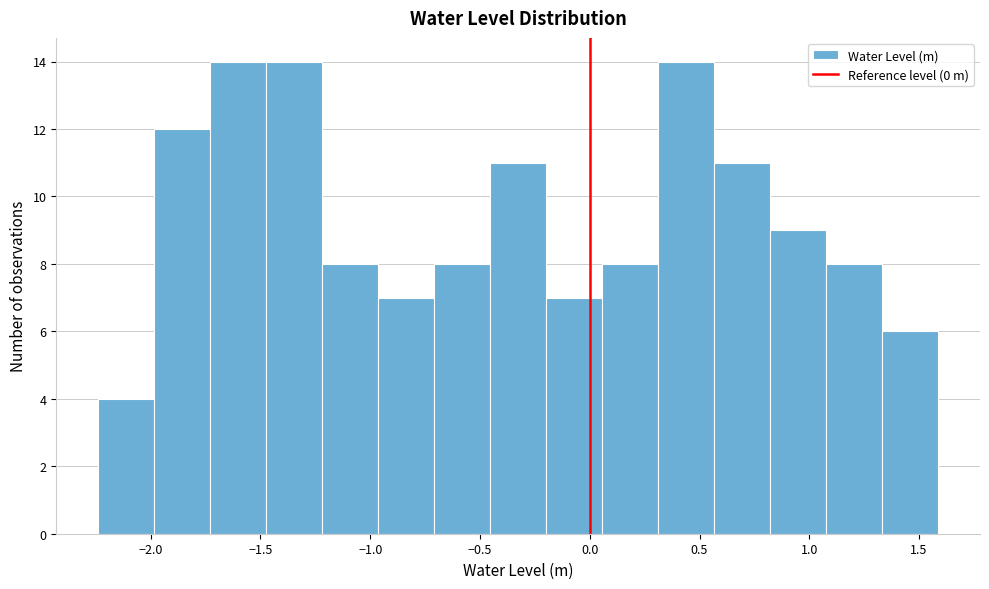

How tall is the bar that spans -0.45 to -0.20 on the x-axis? Neither the bar edges nor the heights are printed on the chart, so give them approximately, as read against the axes.

11